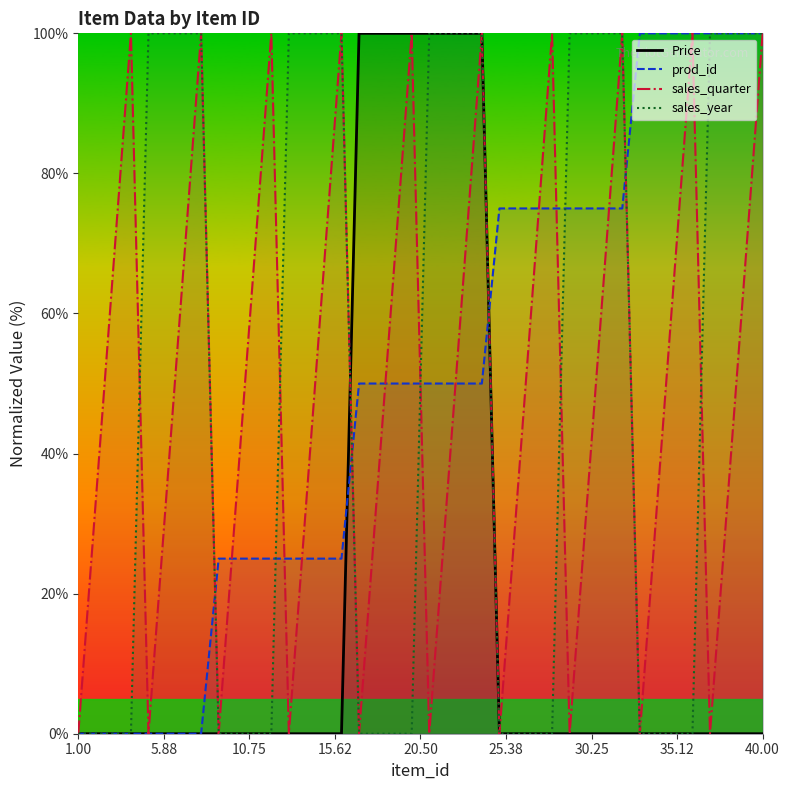

How many data points in sales_year are less than 100?

20